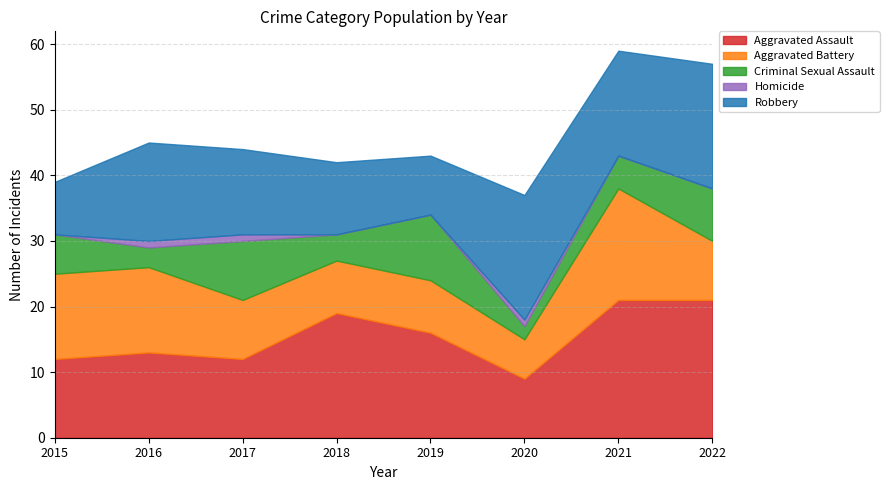

Between 2019 and 2018, which is larger?

2018